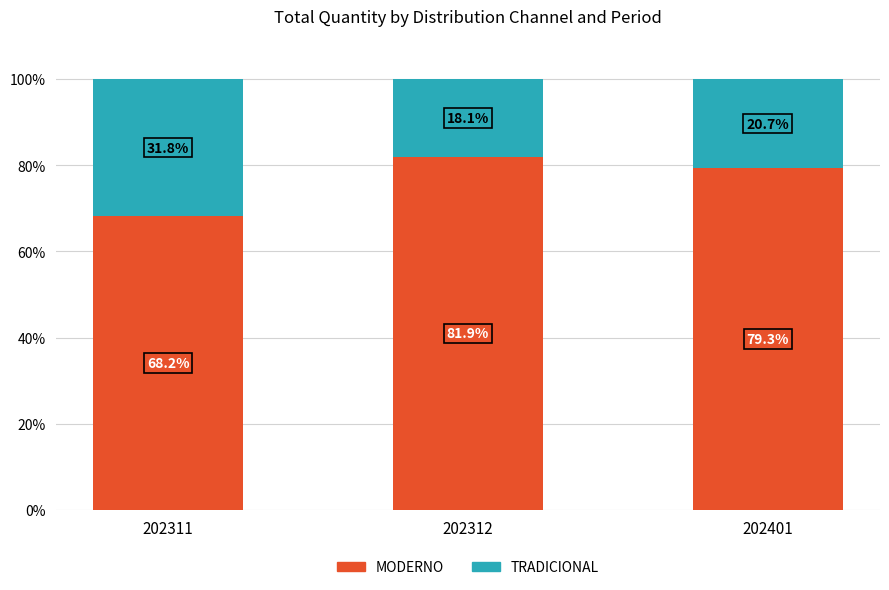

True or false: MODERNO has a value of 81.9 at 202312.

True